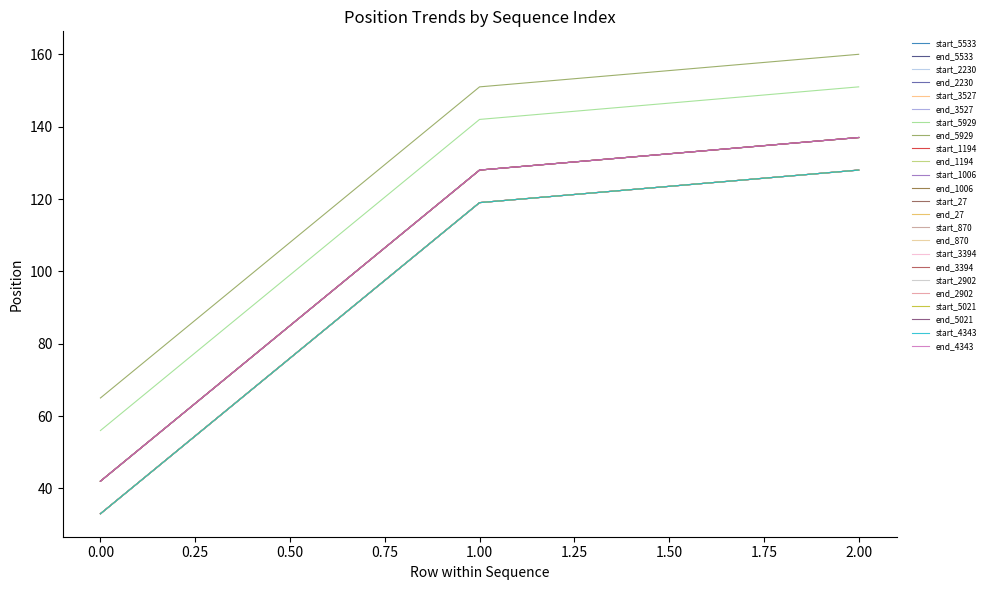

Does the chart have visible grid lines?

No